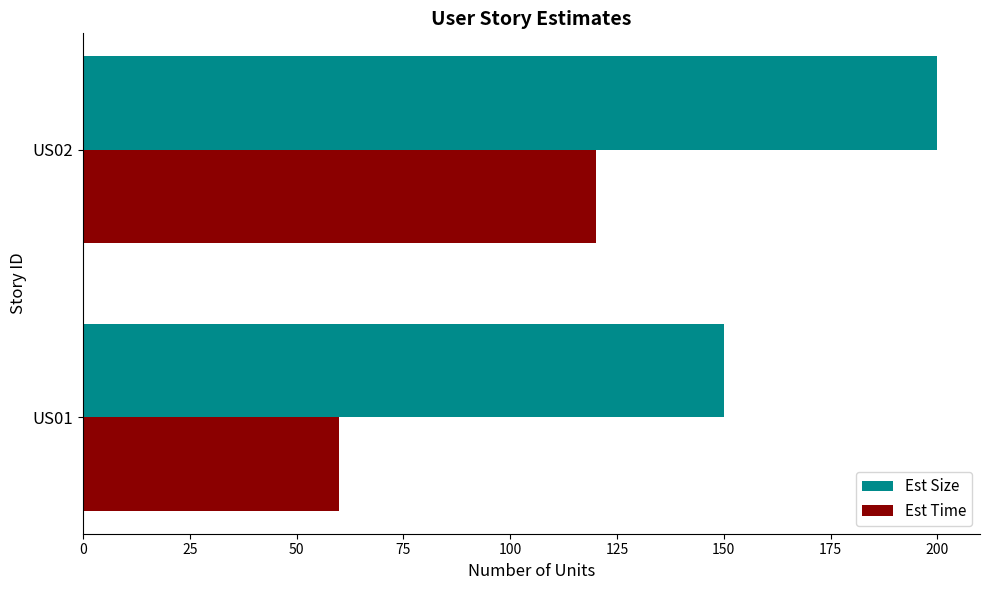

Rank the categories by Est Time value from lowest to highest.

US01, US02